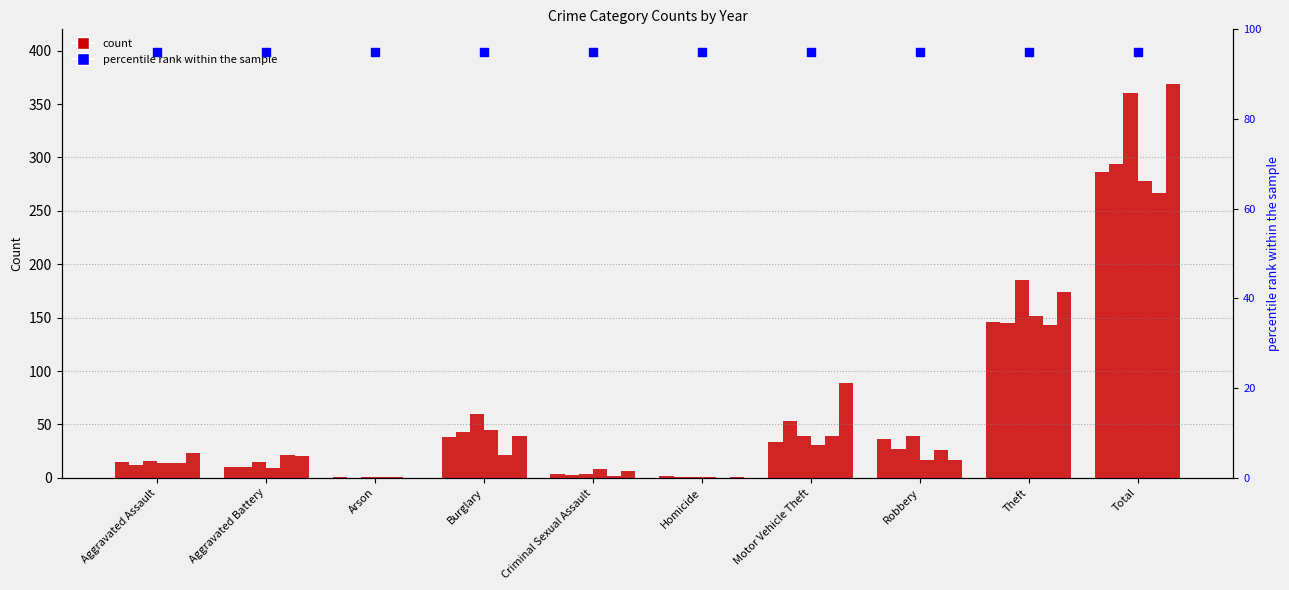

At how many categories does at least one series exceed 57?

4